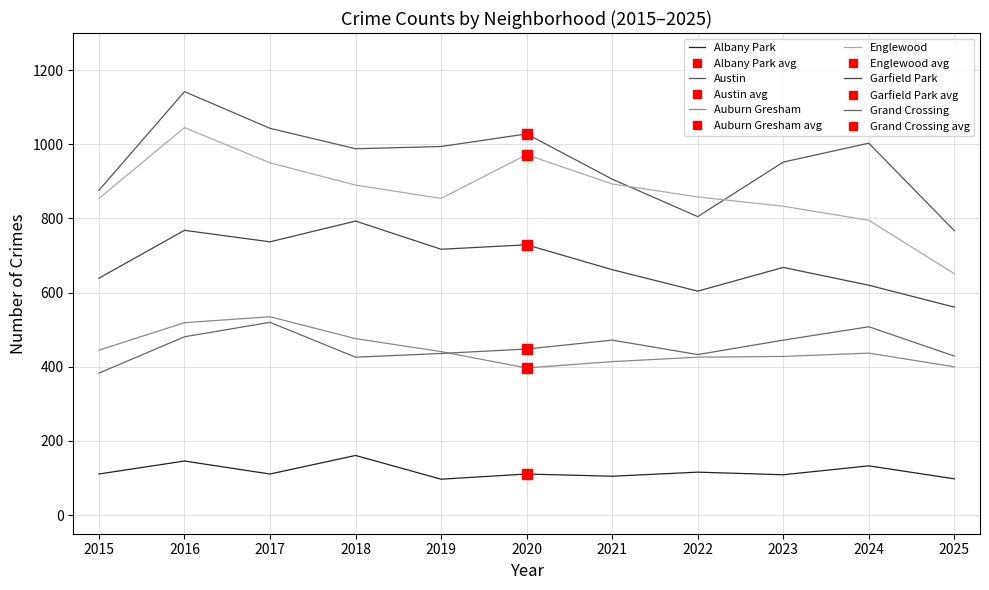

Which series has the largest range (max minus min)?

Englewood